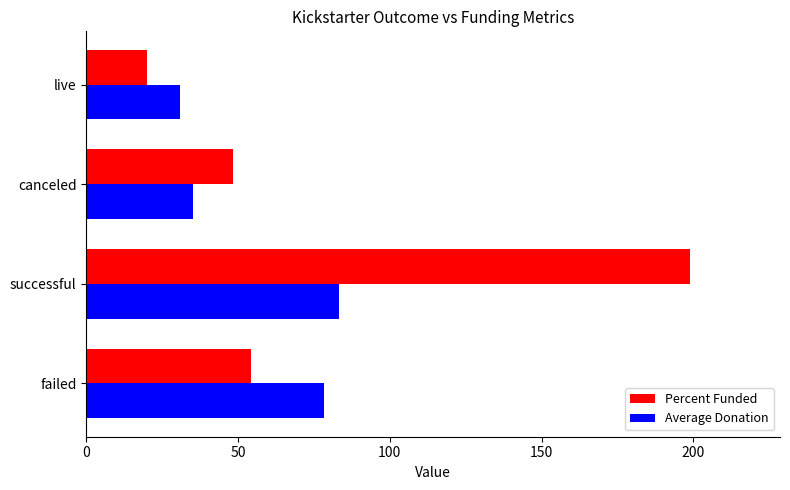

At which category is the sum across all series the highest?

successful